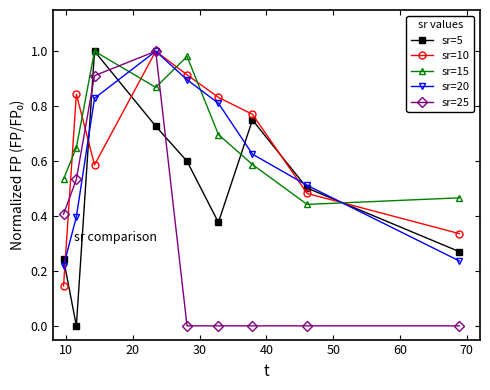

Which series ends up on top after the final intersection of sr=15 and sr=10?

sr=15